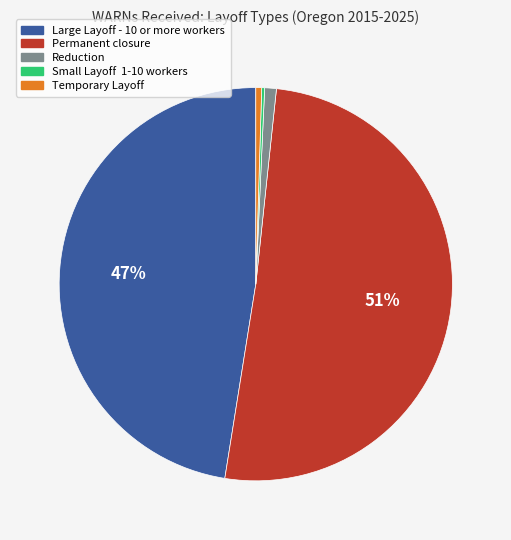

To the nearest percent, what is the average slice percentage?

20%